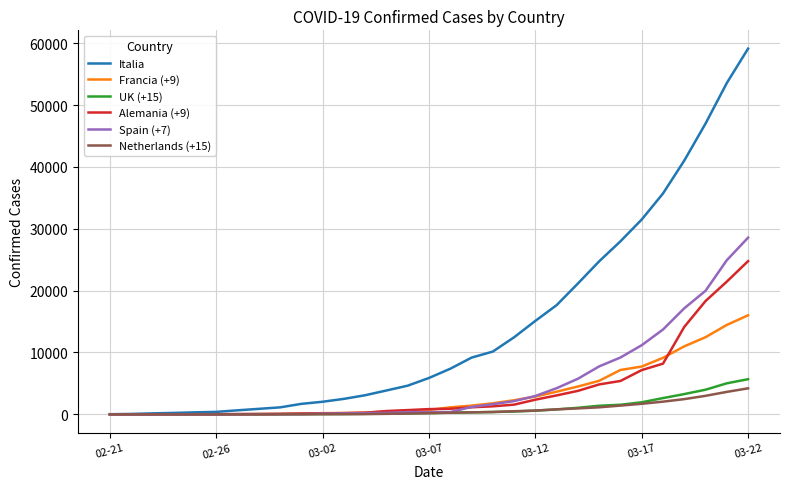

Which series has the largest total across all categories?

Italia